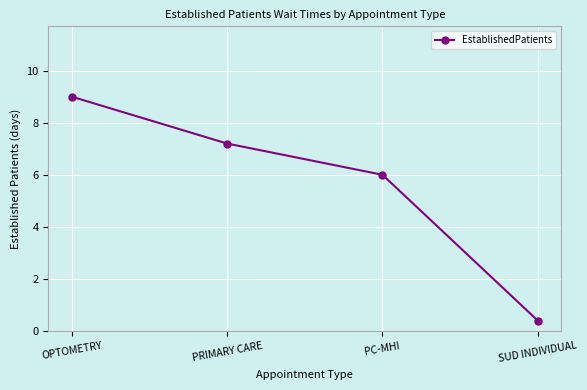

Reading left to right, what are all the values shown in this chart?

9.0	7.2	6.0	0.4